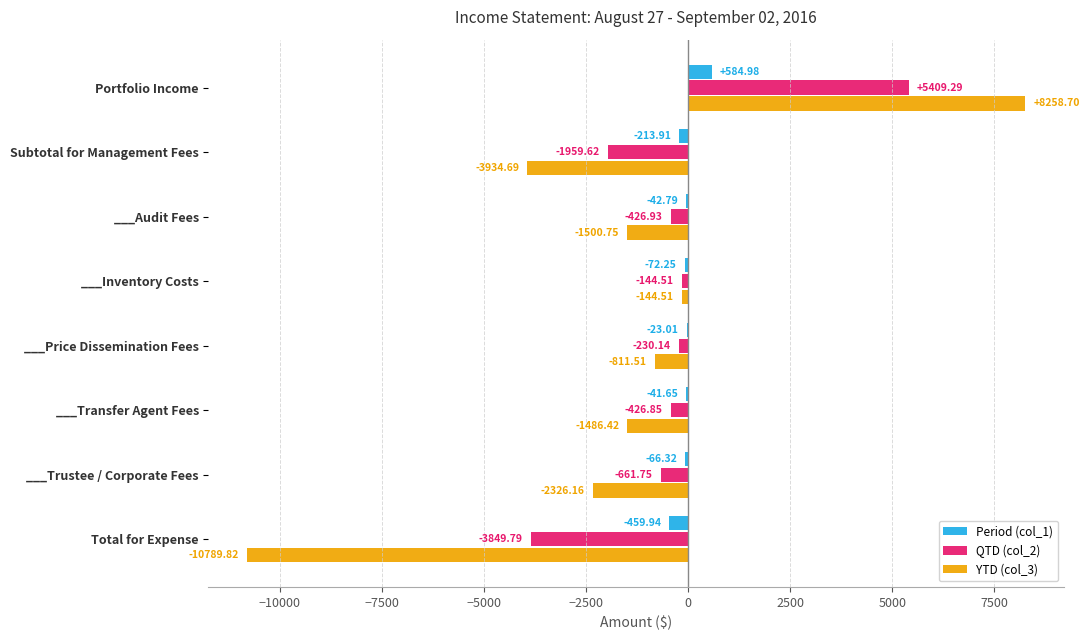

Is the value of Period (col_1) at Total for Expense greater than the value of YTD (col_3) at ___Transfer Agent Fees?

Yes